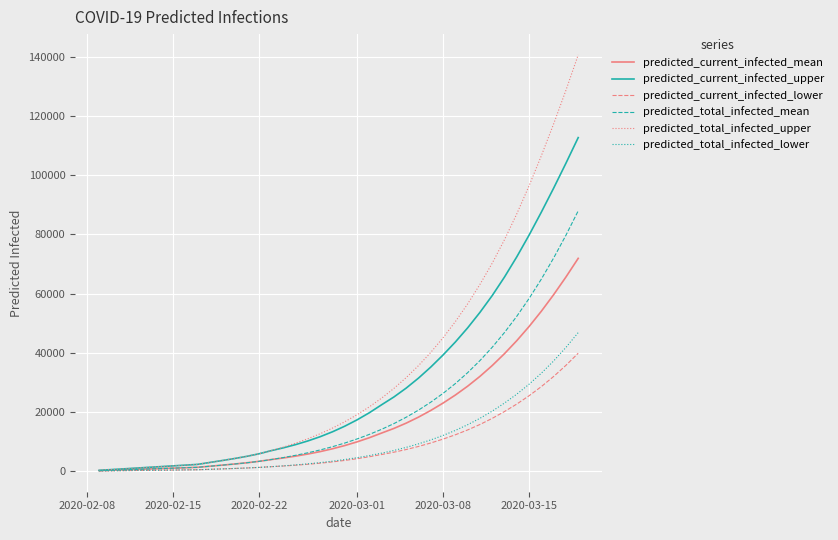

What is the maximum value for predicted_total_infected_mean?

87958